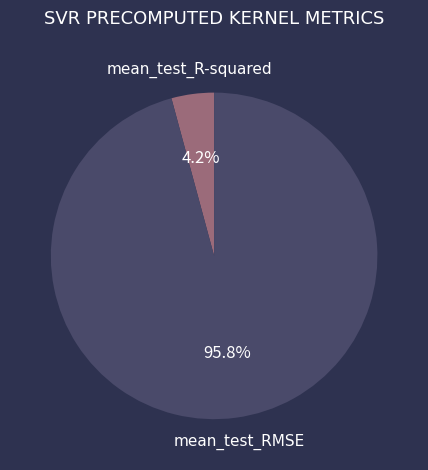

What is the smallest slice in the pie chart?

mean_test_R-squared